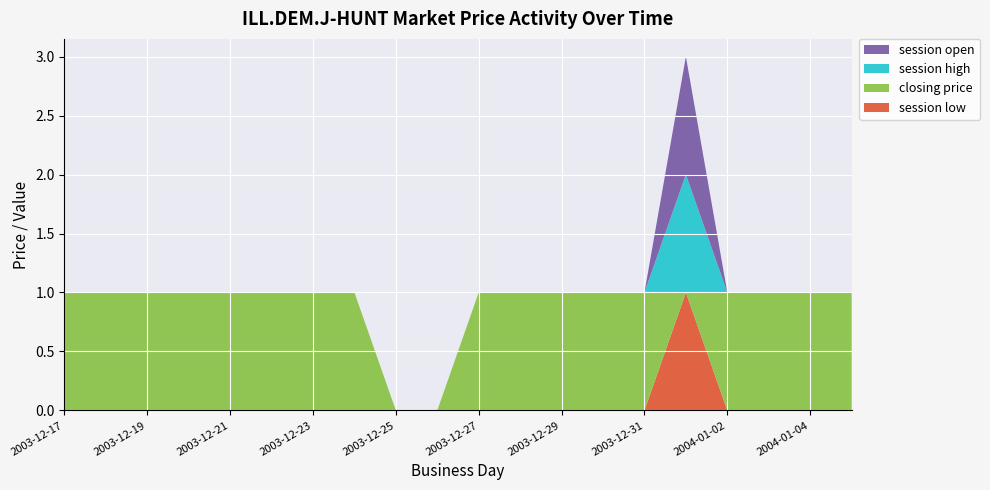

Reading left to right, extract all data points from this chart.

session low: 2003-12-17=0	2003-12-18=0	2003-12-19=0	2003-12-20=0	2003-12-21=0	2003-12-22=0	2003-12-23=0	2003-12-24=0	2003-12-25=0	2003-12-26=0	2003-12-27=0	2003-12-28=0	2003-12-29=0	2003-12-30=0	2003-12-31=0	2004-01-01=1	2004-01-02=0	2004-01-03=0	2004-01-04=0	2004-01-05=0
closing price: 2003-12-17=1	2003-12-18=1	2003-12-19=1	2003-12-20=1	2003-12-21=1	2003-12-22=1	2003-12-23=1	2003-12-24=1	2003-12-25=0	2003-12-26=0	2003-12-27=1	2003-12-28=1	2003-12-29=1	2003-12-30=1	2003-12-31=1	2004-01-01=0	2004-01-02=1	2004-01-03=1	2004-01-04=1	2004-01-05=1
session high: 2003-12-17=0	2003-12-18=0	2003-12-19=0	2003-12-20=0	2003-12-21=0	2003-12-22=0	2003-12-23=0	2003-12-24=0	2003-12-25=0	2003-12-26=0	2003-12-27=0	2003-12-28=0	2003-12-29=0	2003-12-30=0	2003-12-31=0	2004-01-01=1	2004-01-02=0	2004-01-03=0	2004-01-04=0	2004-01-05=0
session open: 2003-12-17=0	2003-12-18=0	2003-12-19=0	2003-12-20=0	2003-12-21=0	2003-12-22=0	2003-12-23=0	2003-12-24=0	2003-12-25=0	2003-12-26=0	2003-12-27=0	2003-12-28=0	2003-12-29=0	2003-12-30=0	2003-12-31=0	2004-01-01=1	2004-01-02=0	2004-01-03=0	2004-01-04=0	2004-01-05=0